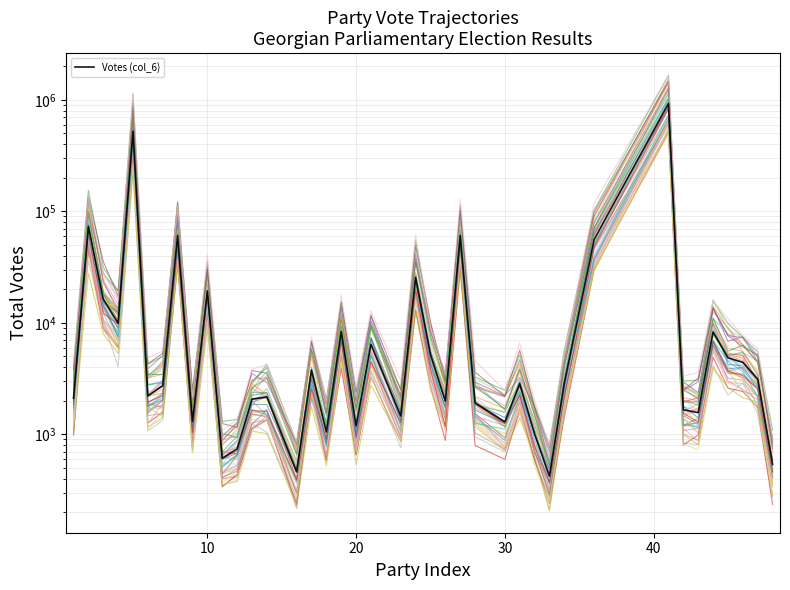

Which has a higher value, 11 or 9?

9